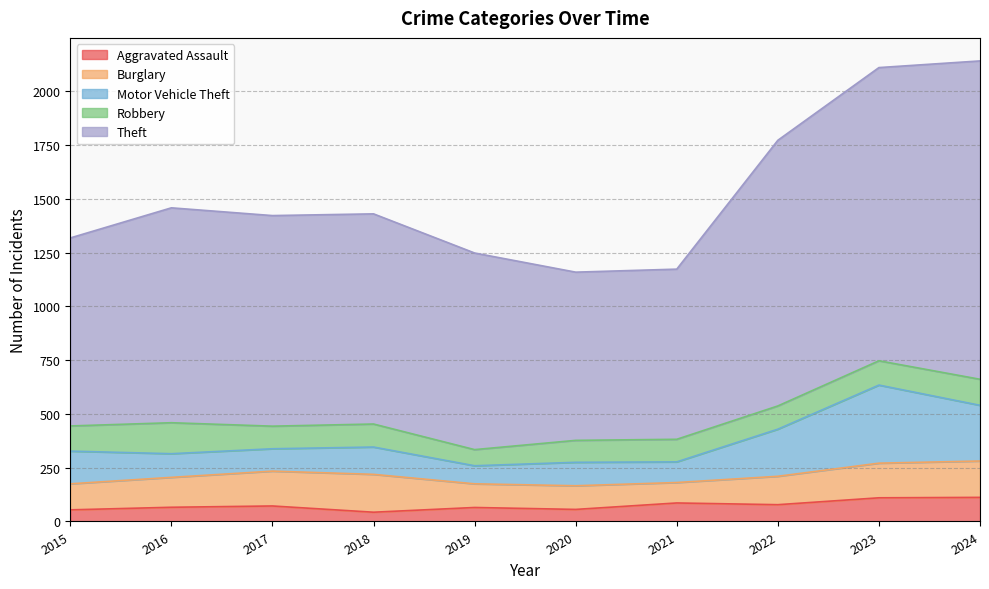

True or false: Aggravated Assault and Burglary intersect in this chart.

False